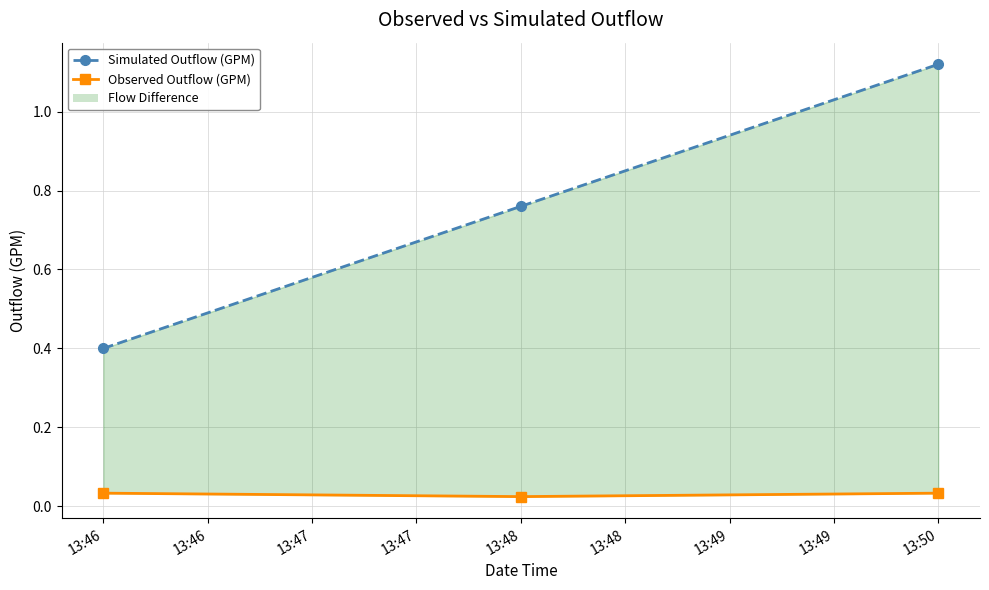

Does the chart display data point markers on the line(s)?

Yes